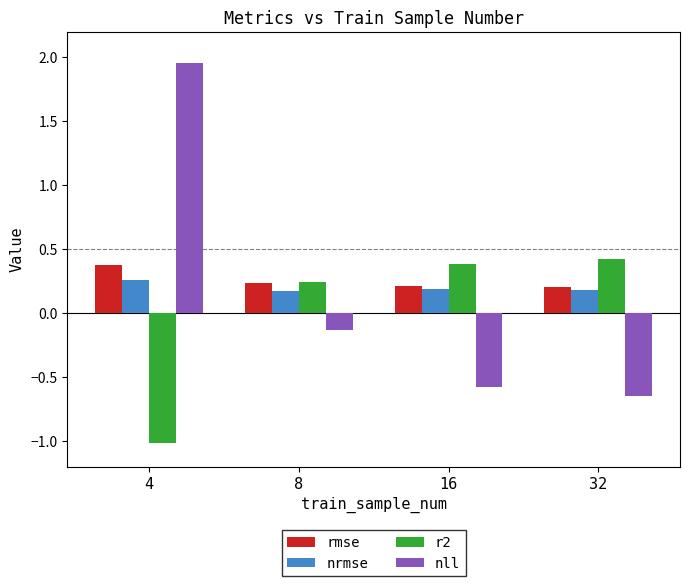

List the series in order of their peak value, lowest first.

nrmse, rmse, r2, nll